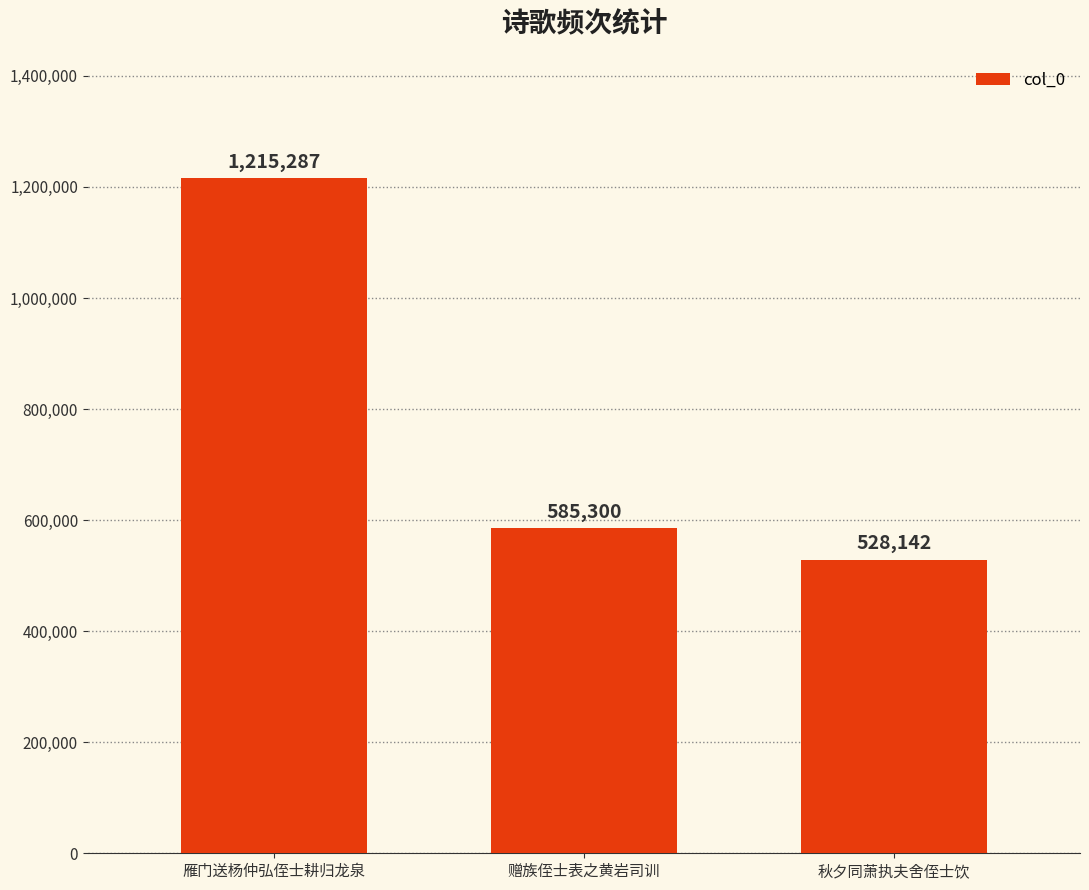

What is the label of the 1st bar from the right?

秋夕同萧执夫舍侄士饮